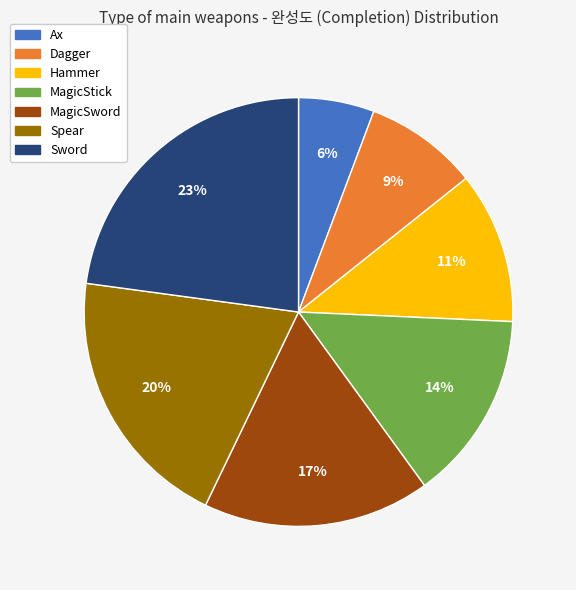

What is the smallest slice in the pie chart?

Ax